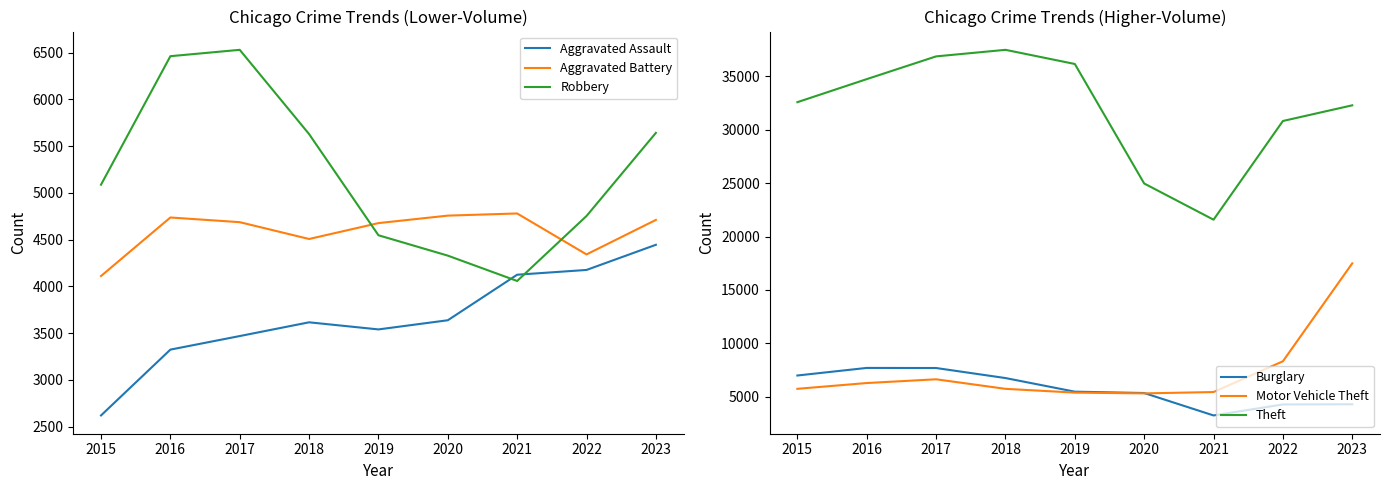

Is it true that Robbery equals 4752 at 2022?

True